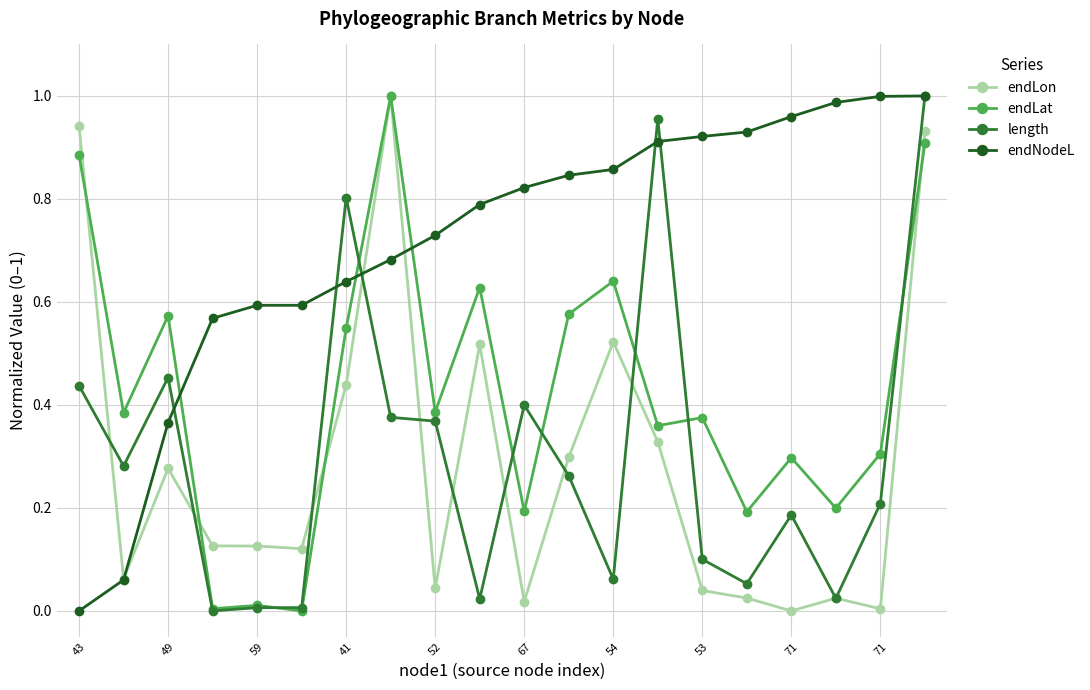

How many intersections are there between endLat and endNodeL?

3